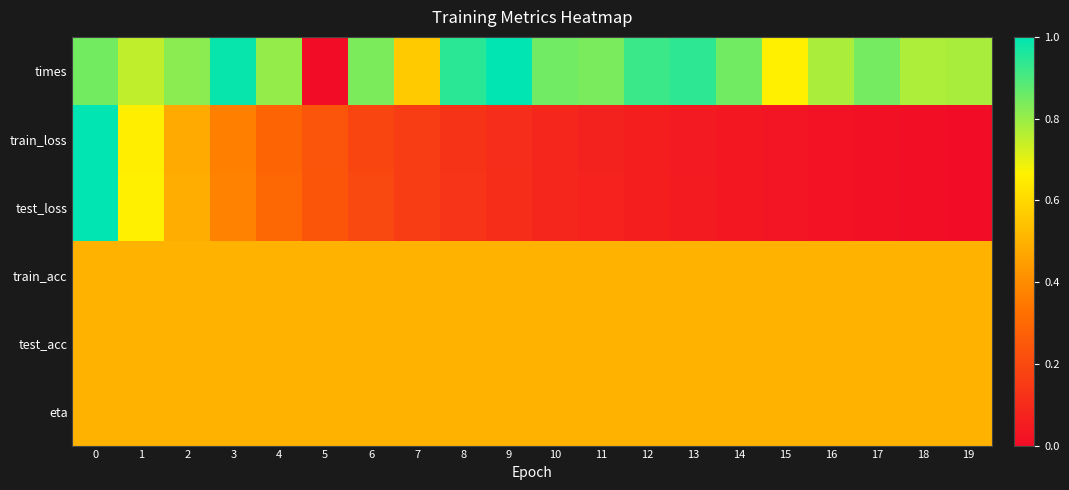

Which has a higher value, 15 or 8?

8